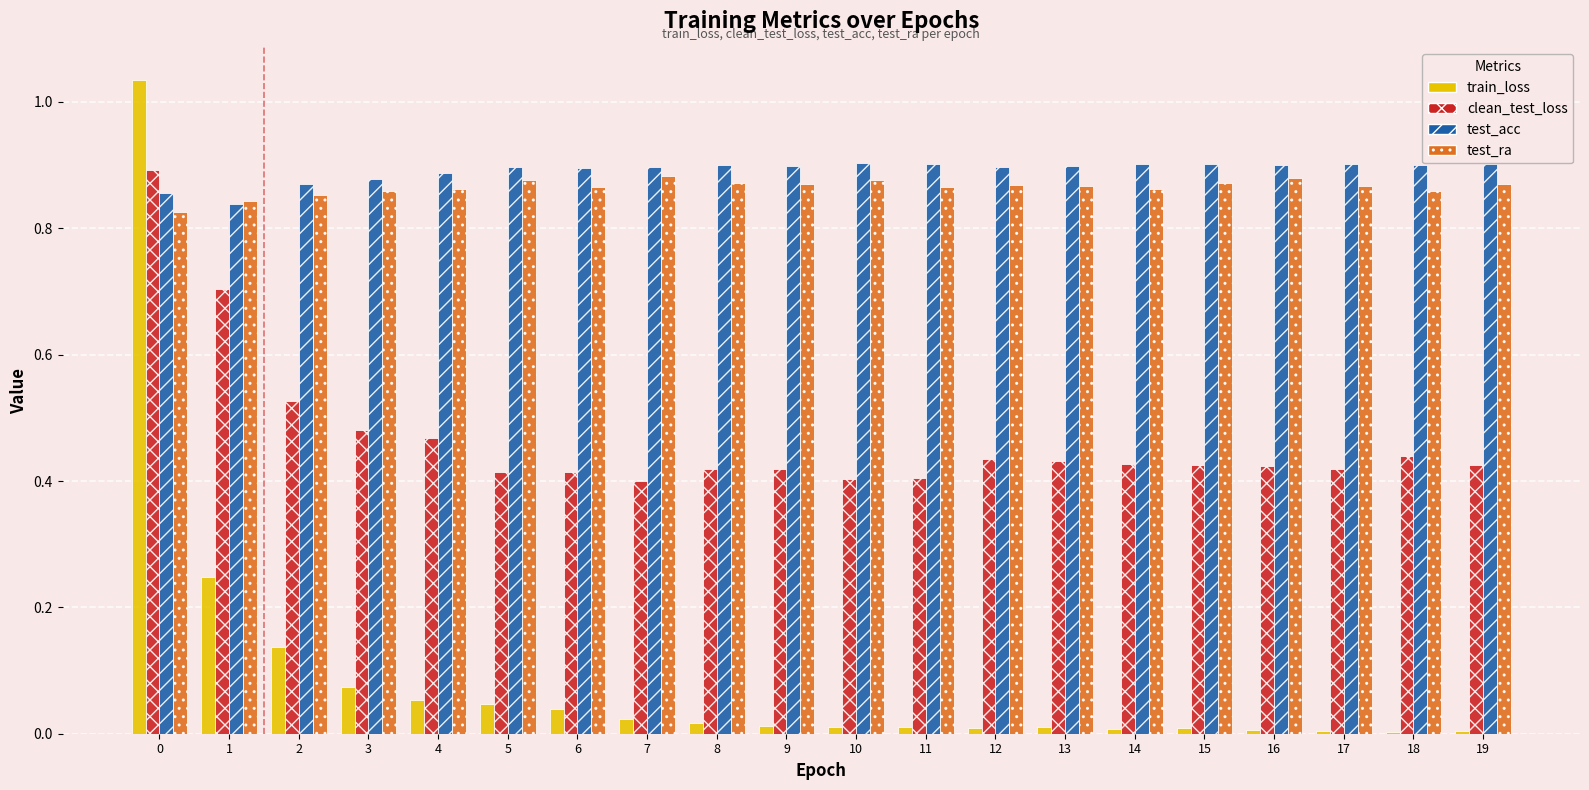

What is the sum of the test_acc values at 7 and 6?

1.8